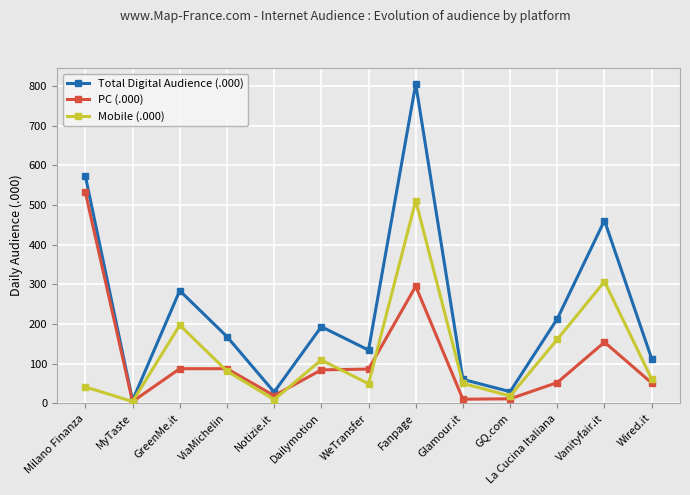

Which series has the widest spread of values?

Total Digital Audience (.000)